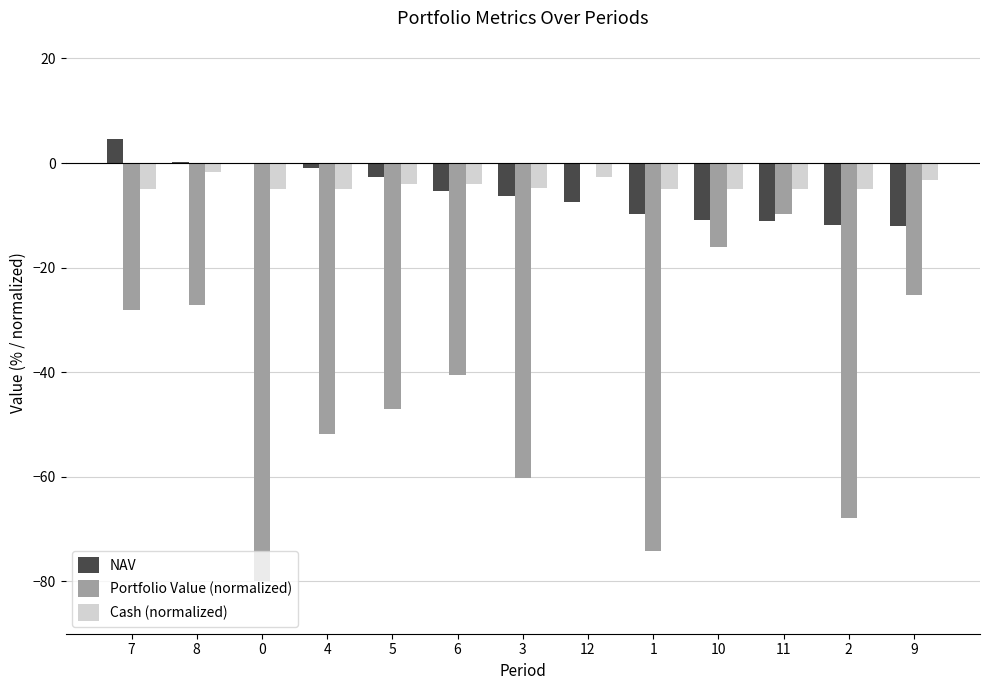

Between 5 and 11, which series saw the biggest shift?

Portfolio Value (normalized)